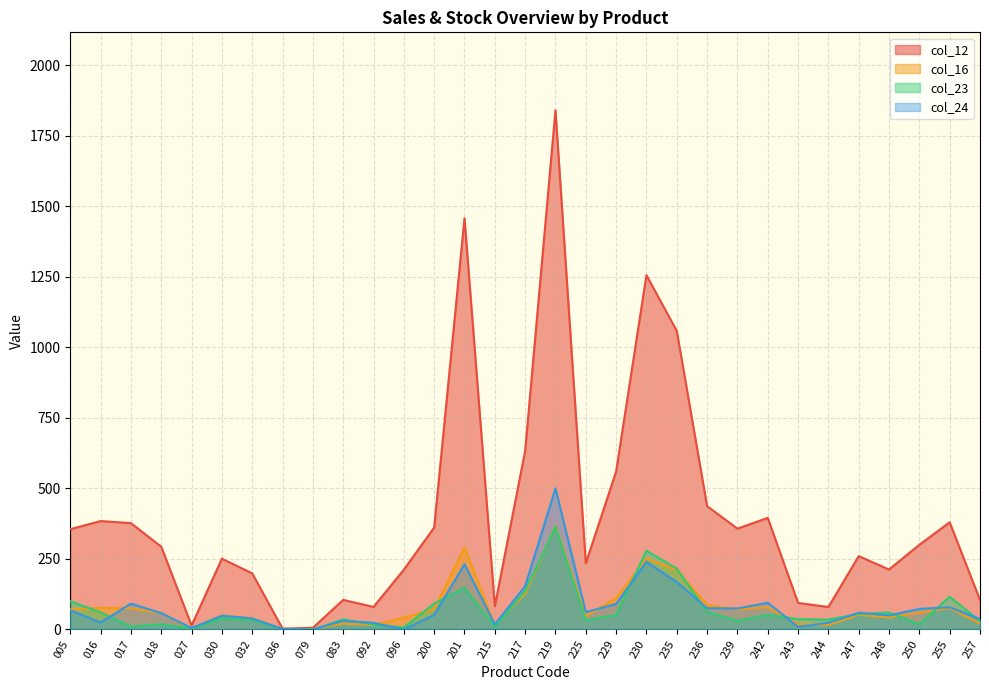

Count the number of data series in this chart.

4